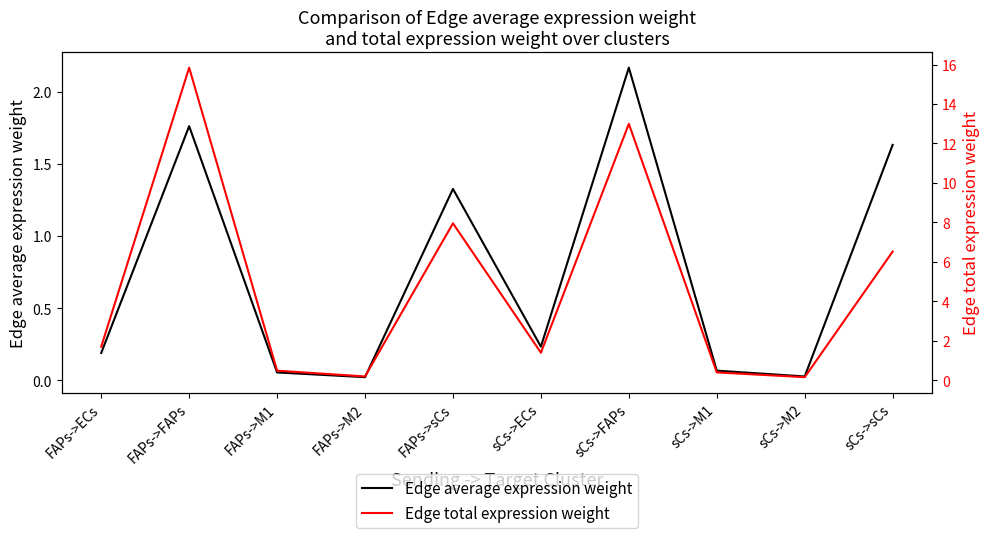

At which label is Edge total expression weight closest to 8?

FAPs->sCs